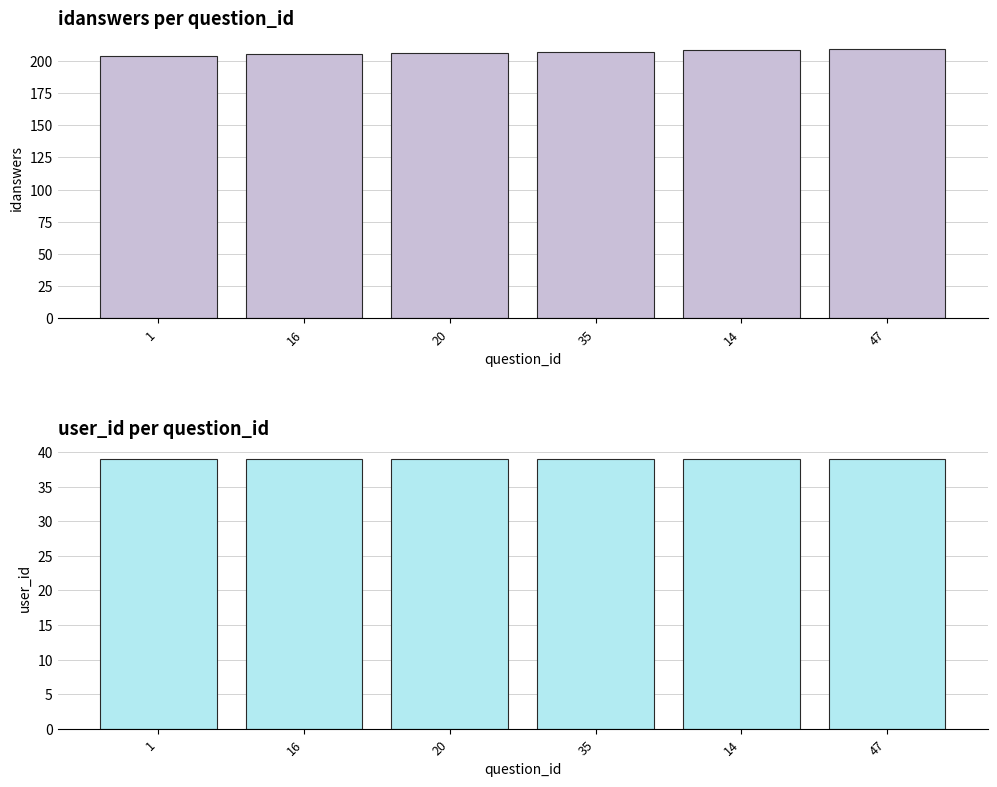

Count the number of data series in this chart.

2